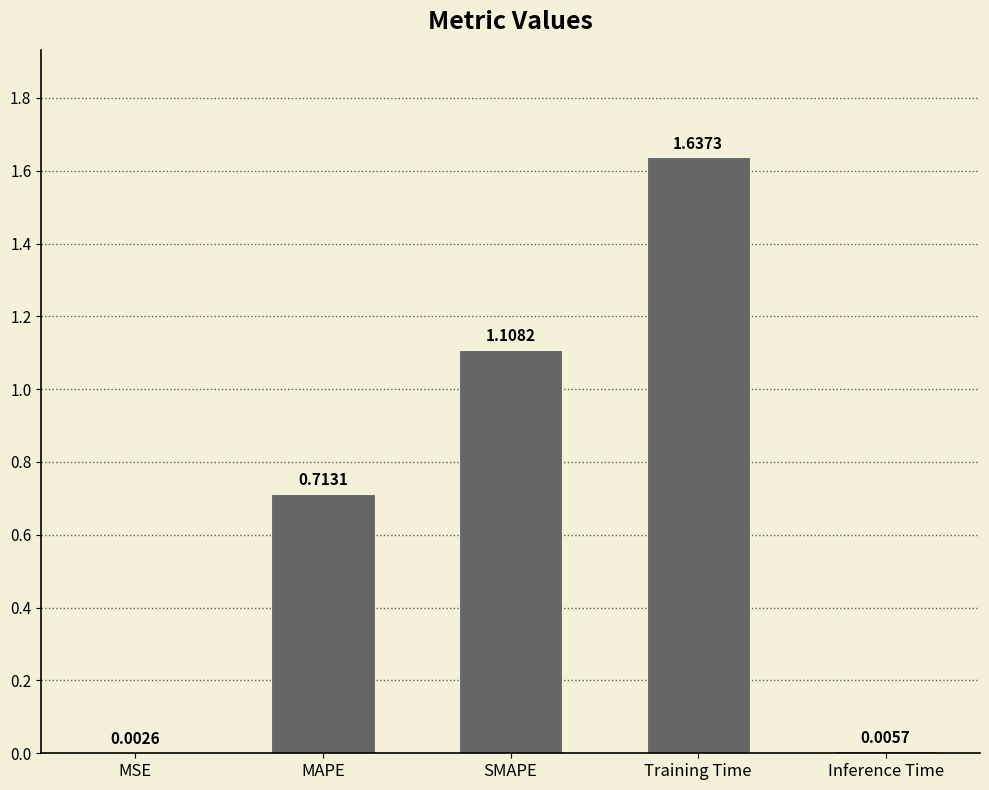

Count the number of data series in this chart.

1